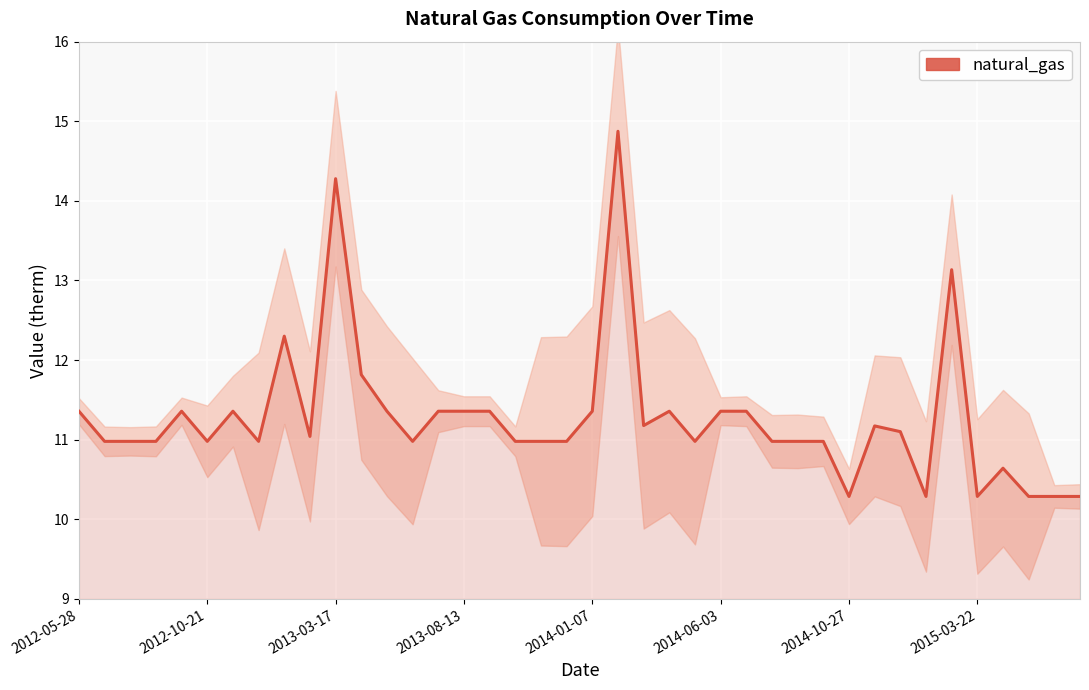

Reading left to right, what are all the values shown in this chart?

11.4	11.0	11.0	11.0	11.4	11.0	11.4	11.0	12.3	11.0	14.3	11.8	11.4	11.0	11.4	11.4	11.4	11.0	11.0	11.0	11.4	14.9	11.2	11.4	11.0	11.4	11.4	11.0	11.0	11.0	10.3	11.2	11.1	10.3	13.1	10.3	10.6	10.3	10.3	10.3